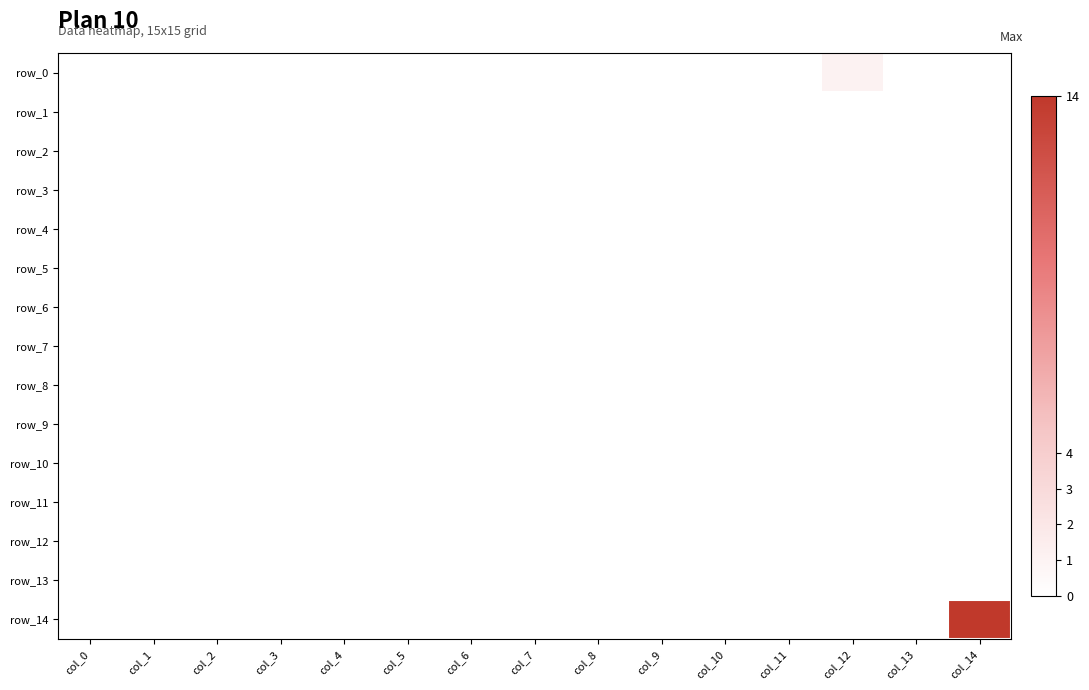

True or false: row_14 has a value of 14 at col_14.

True